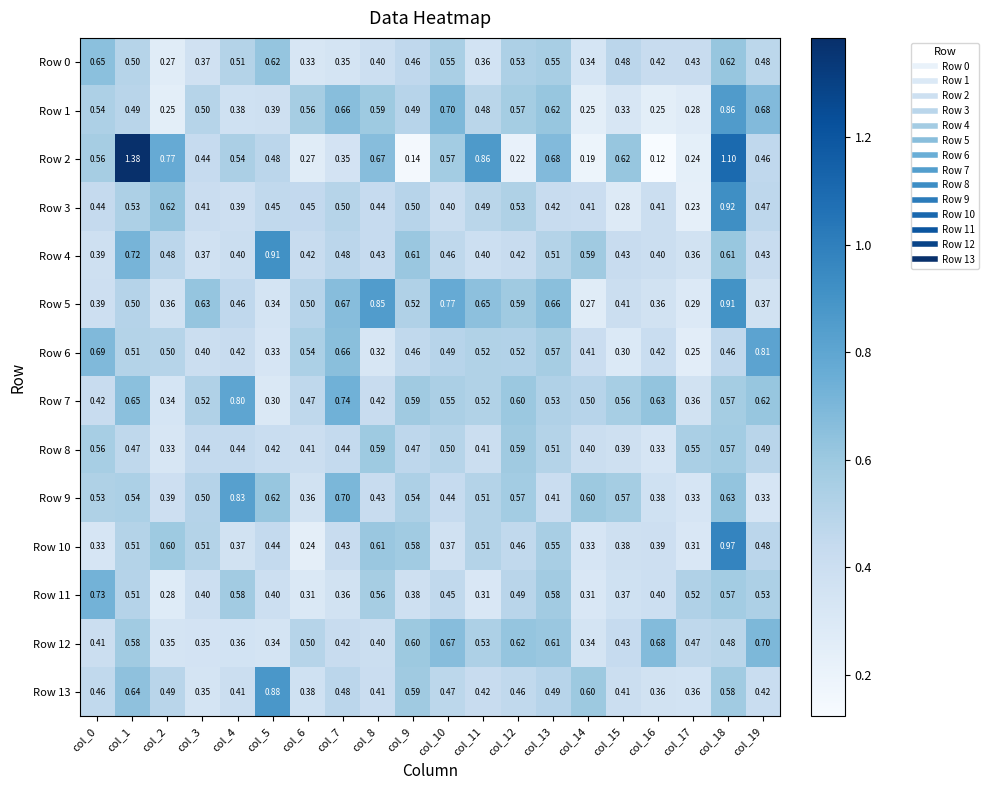

At which category is the sum across all series the highest?

col_18